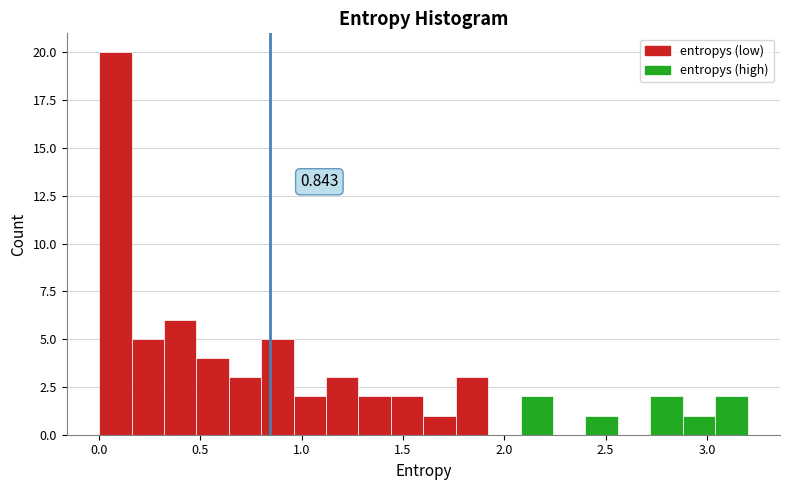

Read against the x-axis, roughly where is the centre of the tallest bar?

0.10